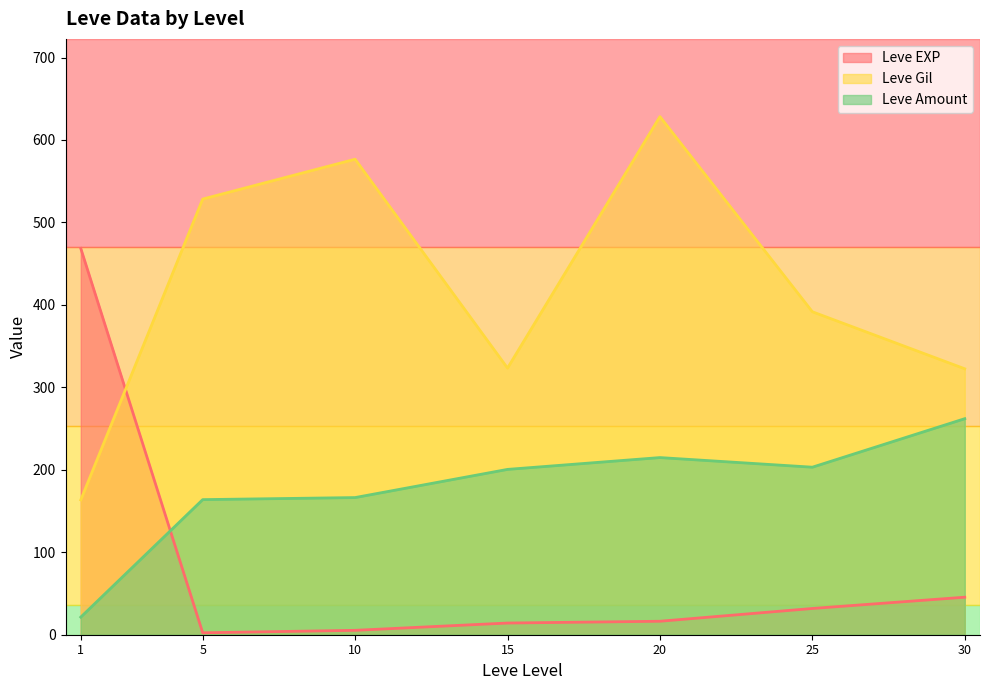

Count the number of data series in this chart.

3